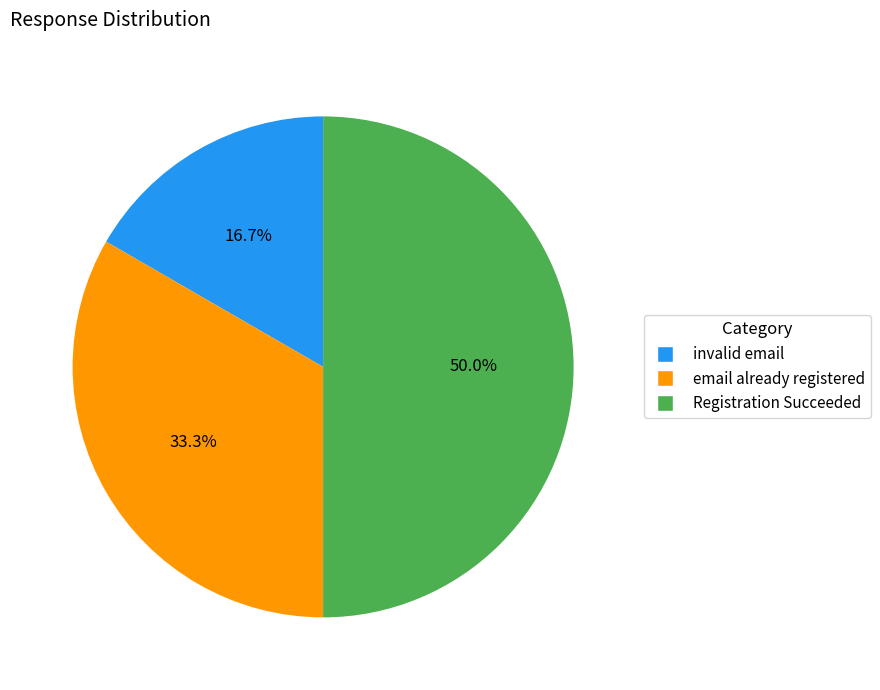

Is it true that Registration Succeeded is 50% of the pie?

True